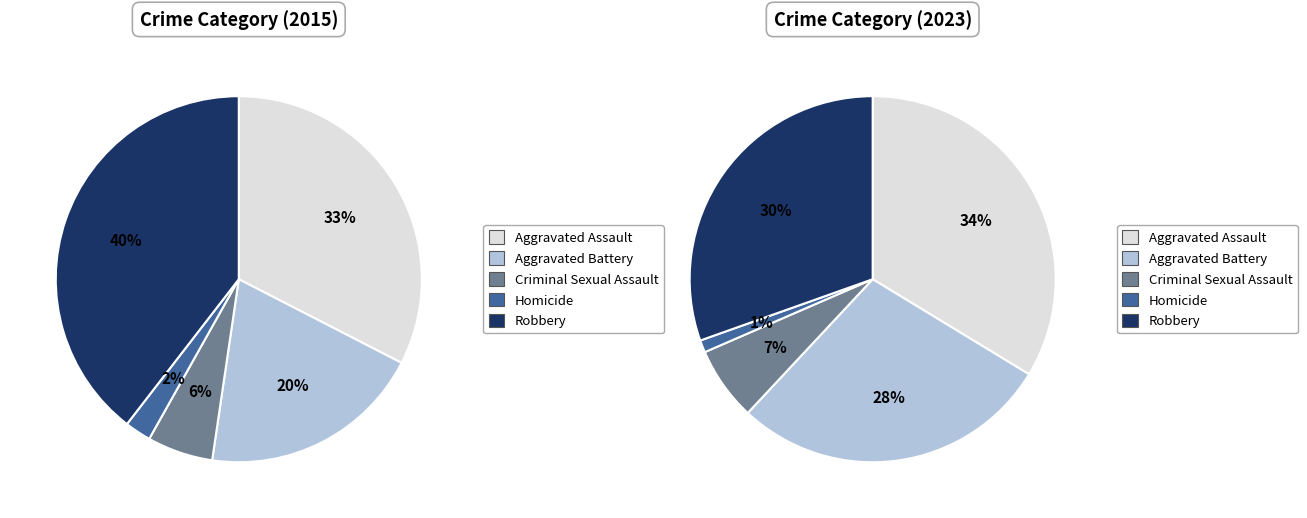

How many slices are in this pie chart?

5